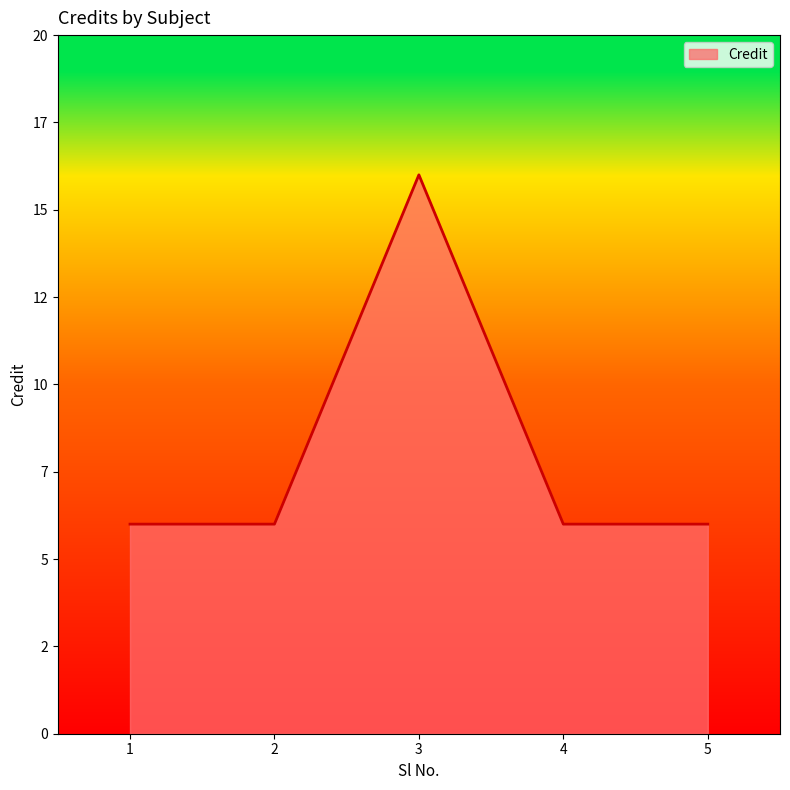

The chart shows a value of 16 at 3. True or false?

True